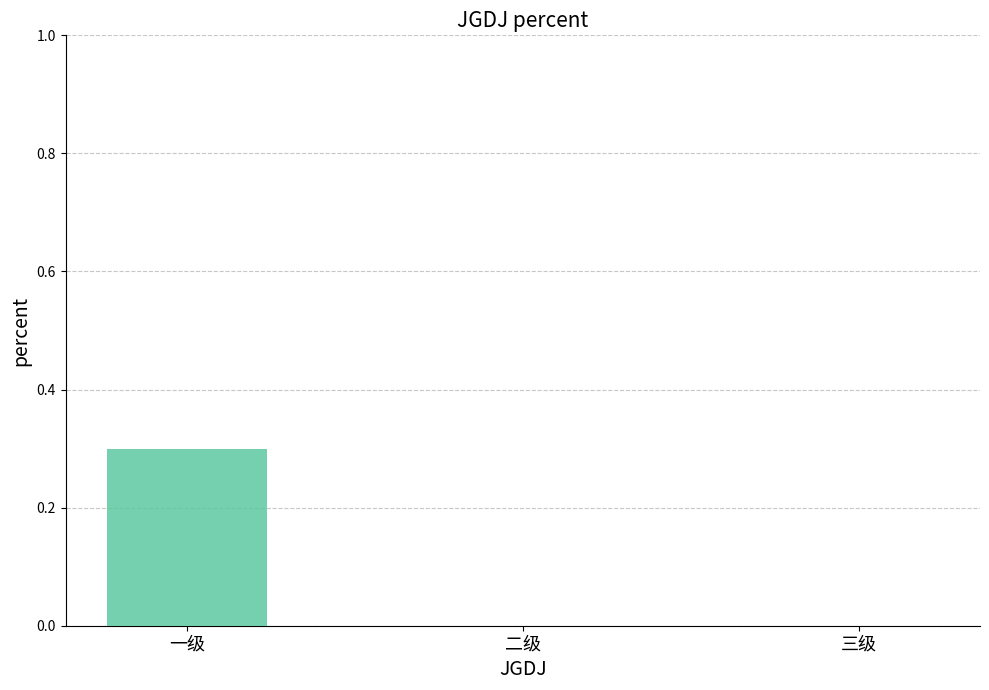

How many distinct data groups are displayed?

1